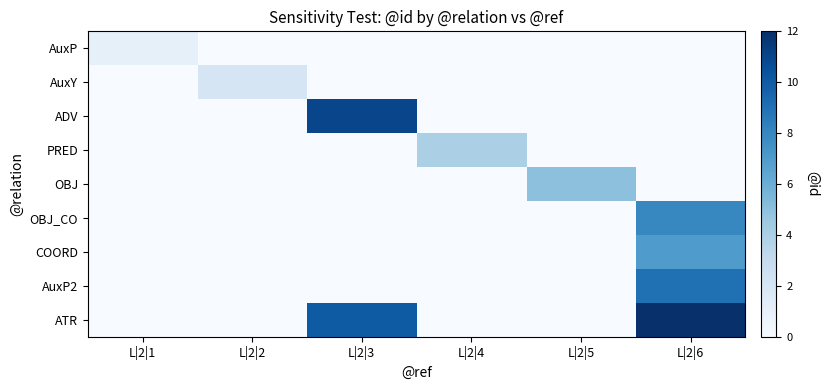

Reading left to right, list all the values displayed in this chart.

AuxP: L|2|1=1	L|2|2=0	L|2|3=0	L|2|4=0	L|2|5=0	L|2|6=0
AuxY: L|2|1=0	L|2|2=2	L|2|3=0	L|2|4=0	L|2|5=0	L|2|6=0
ADV: L|2|1=0	L|2|2=0	L|2|3=11	L|2|4=0	L|2|5=0	L|2|6=0
PRED: L|2|1=0	L|2|2=0	L|2|3=0	L|2|4=4	L|2|5=0	L|2|6=0
OBJ: L|2|1=0	L|2|2=0	L|2|3=0	L|2|4=0	L|2|5=5	L|2|6=0
OBJ_CO: L|2|1=0	L|2|2=0	L|2|3=0	L|2|4=0	L|2|5=0	L|2|6=8
COORD: L|2|1=0	L|2|2=0	L|2|3=0	L|2|4=0	L|2|5=0	L|2|6=7
AuxP2: L|2|1=0	L|2|2=0	L|2|3=0	L|2|4=0	L|2|5=0	L|2|6=9
ATR: L|2|1=0	L|2|2=0	L|2|3=10	L|2|4=0	L|2|5=0	L|2|6=12